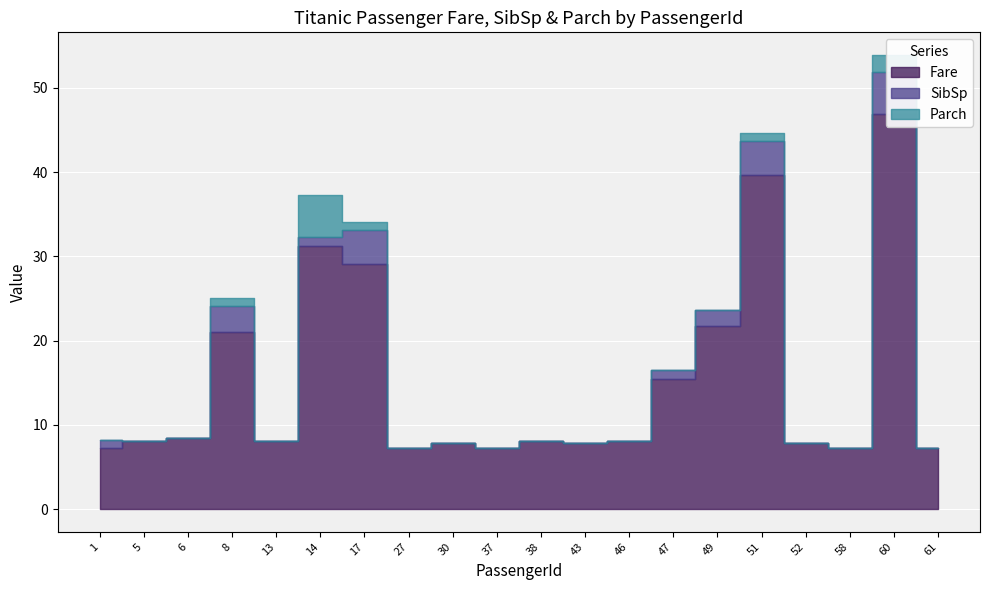

Reading left to right, transcribe all the data shown in this chart.

Fare: 7.2	8.1	8.5	21.1	8.1	31.3	29.1	7.2	7.9	7.2	8.1	7.9	8.1	15.5	21.7	39.7	7.8	7.2	46.9	7.2
SibSp: 1.0	0.0	0.0	3.0	0.0	1.0	4.0	0.0	0.0	0.0	0.0	0.0	0.0	1.0	2.0	4.0	0.0	0.0	5.0	0.0
Parch: 0.0	0.0	0.0	1.0	0.0	5.0	1.0	0.0	0.0	0.0	0.0	0.0	0.0	0.0	0.0	1.0	0.0	0.0	2.0	0.0